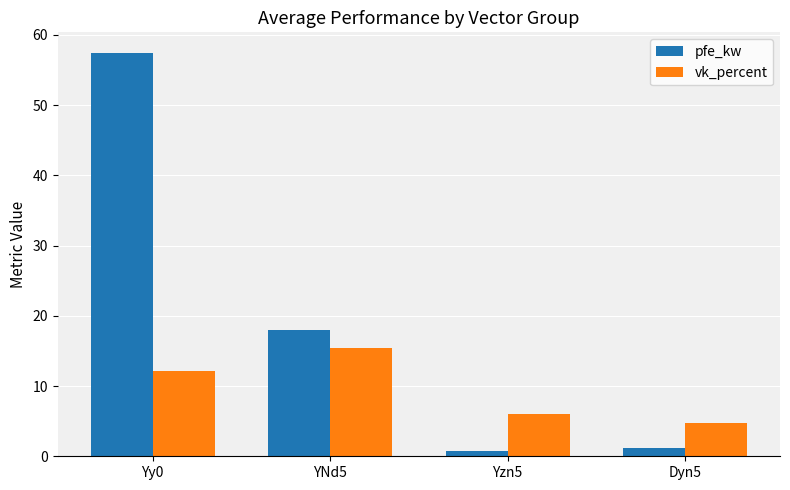

Which series changed the most between YNd5 and Dyn5?

pfe_kw